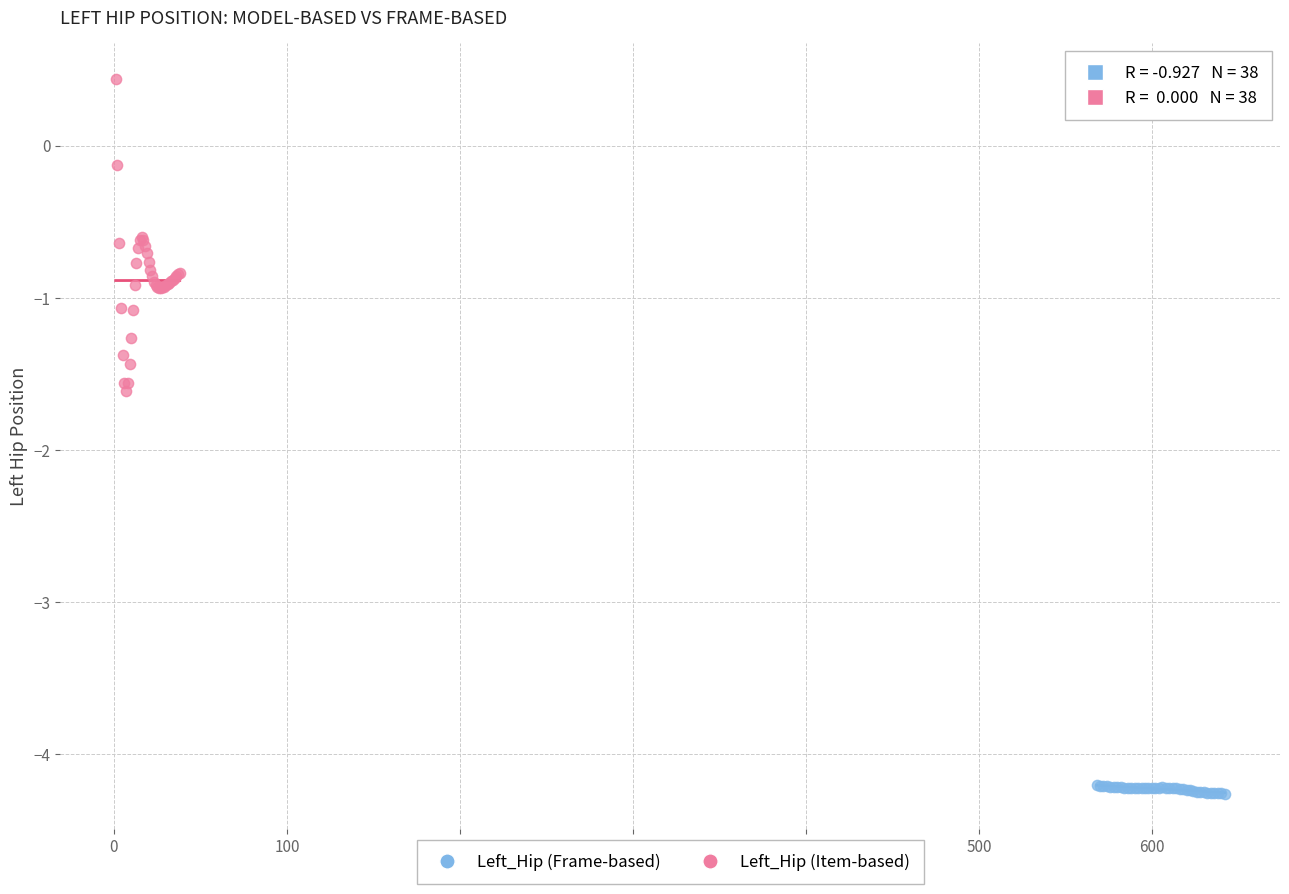

Which series contains the lowest Y value?

Left_Hip (Frame-based)